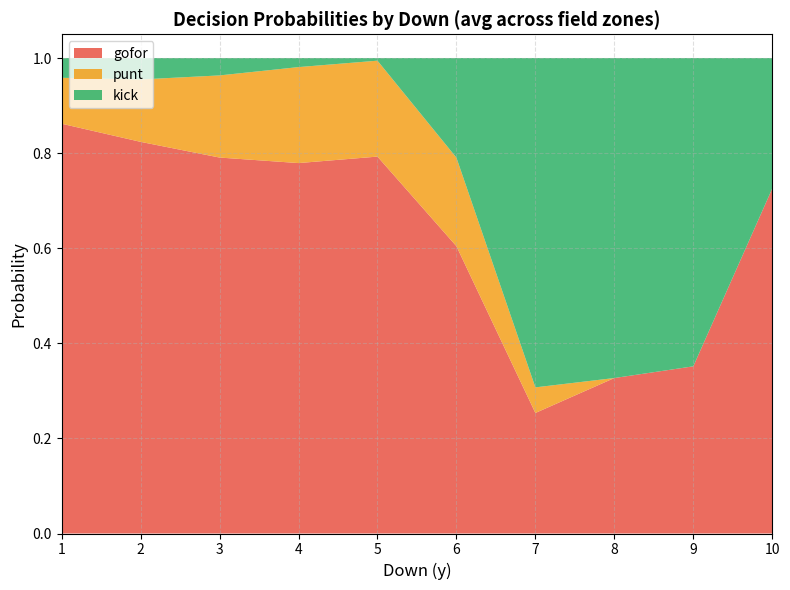

At which label does gofor reach its minimum?

7